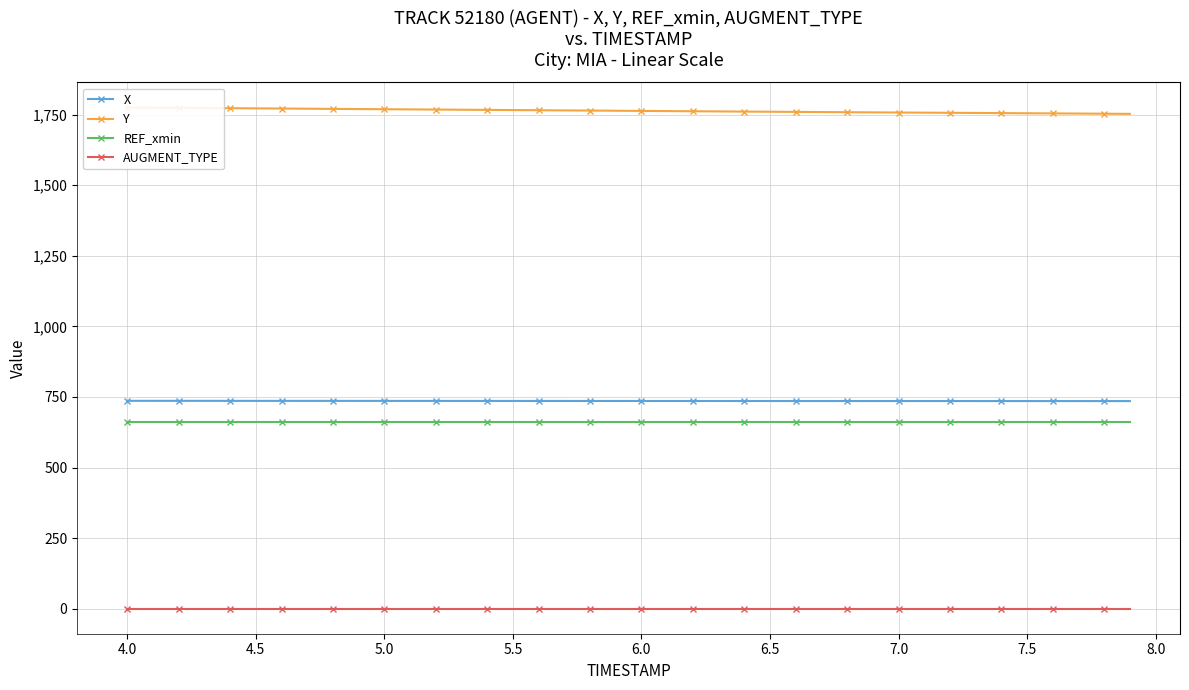

Is this an area chart (filled region under the line)?

No